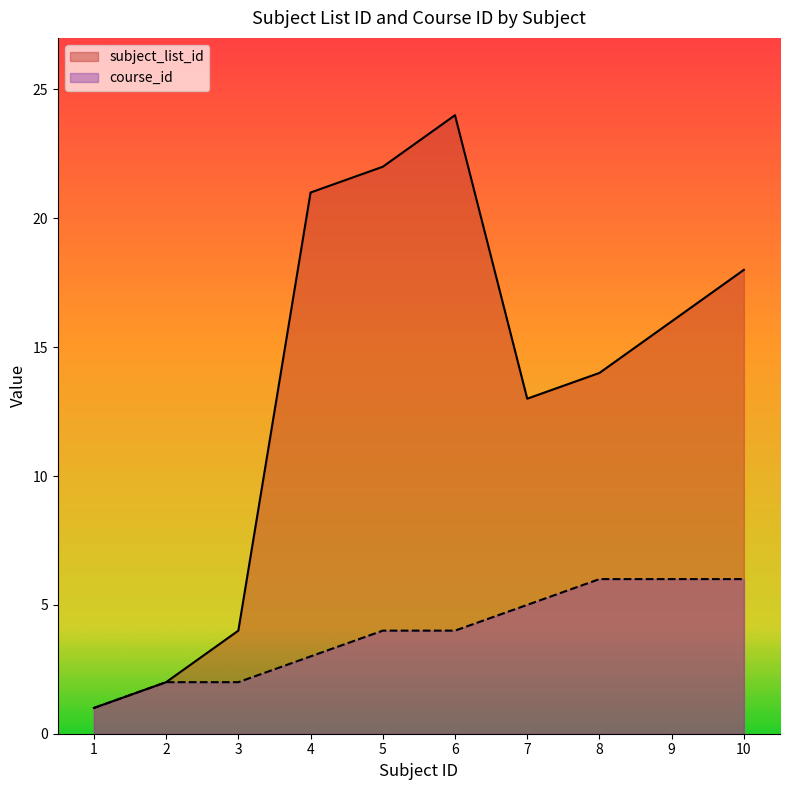

What is the sum of all course_id values?

39